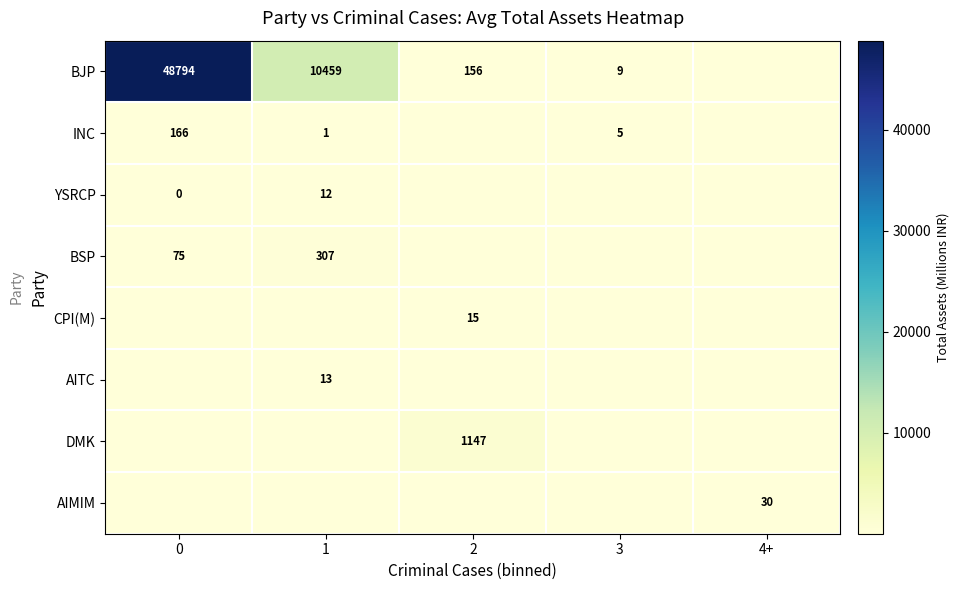

Count the number of categories in the chart.

5